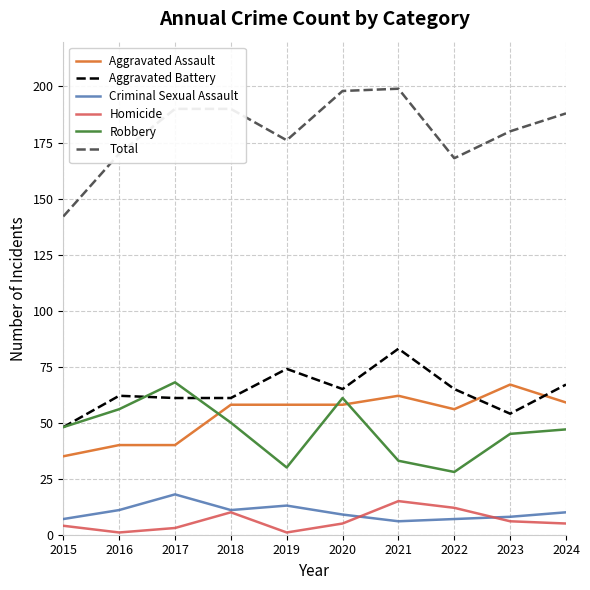

True or false: Aggravated Assault and Homicide intersect in this chart.

False